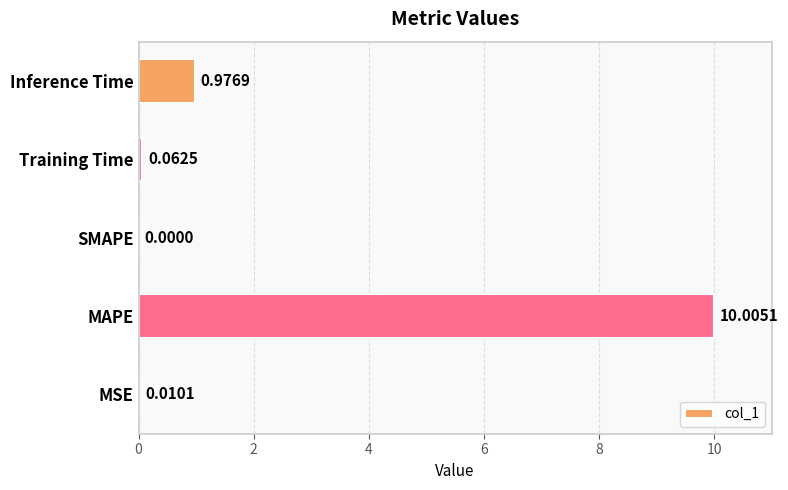

What is the sum of all values?

11.1